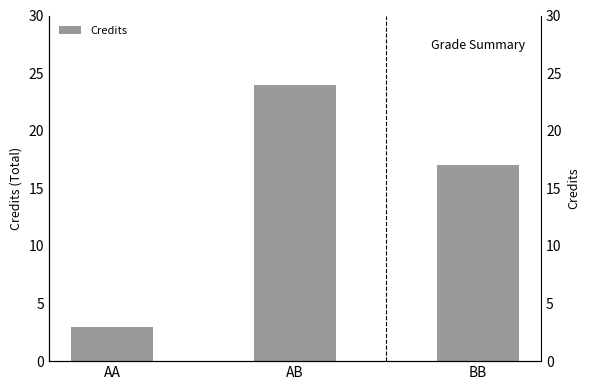

Are the bars grouped side by side (vs. stacked)?

No